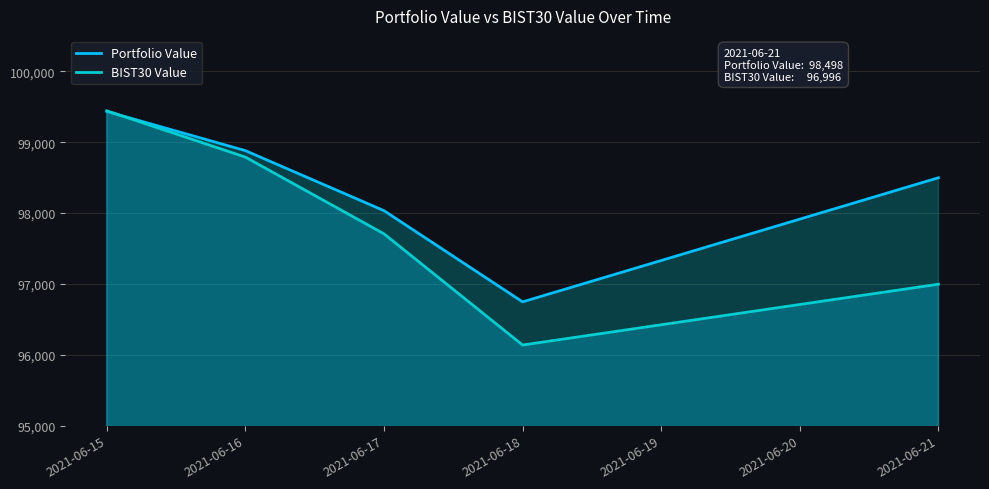

Is the value of Portfolio Value at 2021-06-17 greater than the value of BIST30 Value at 2021-06-17?

Yes